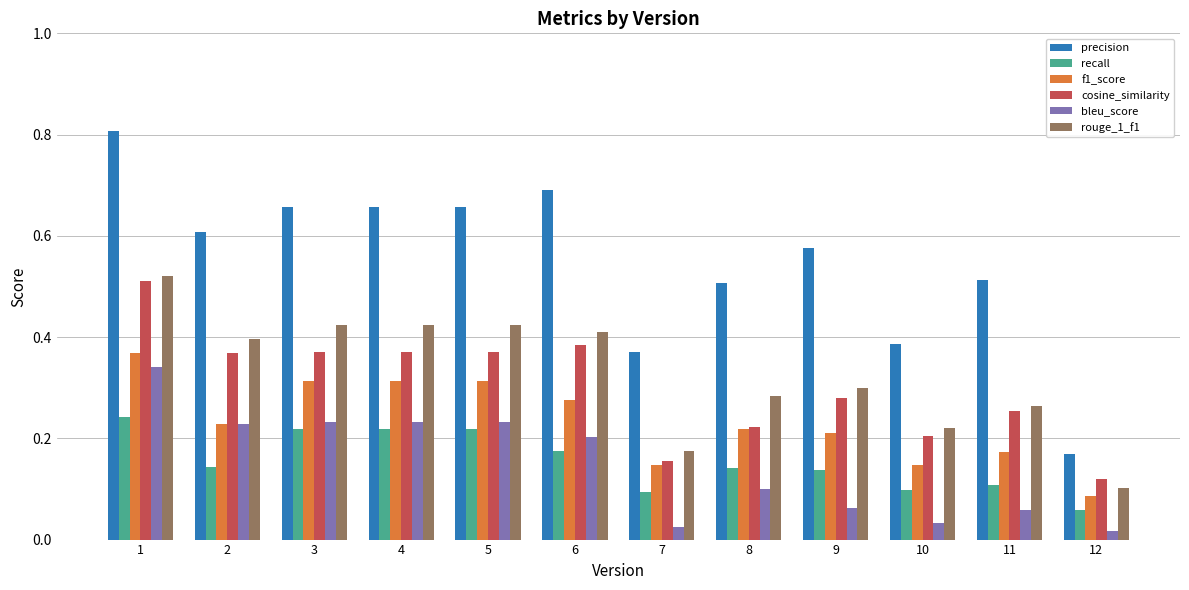

True or false: bleu_score has a value of 0.2 at 6.

True